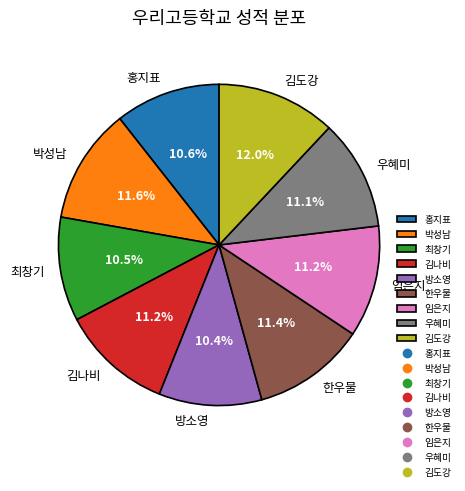

How many segments does this pie chart have?

9